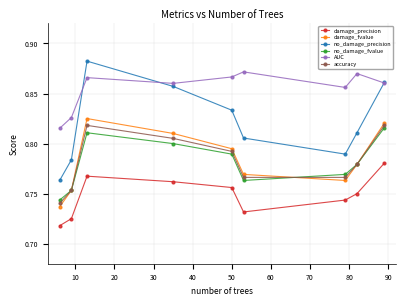

At how many categories does at least one series exceed 0?

9